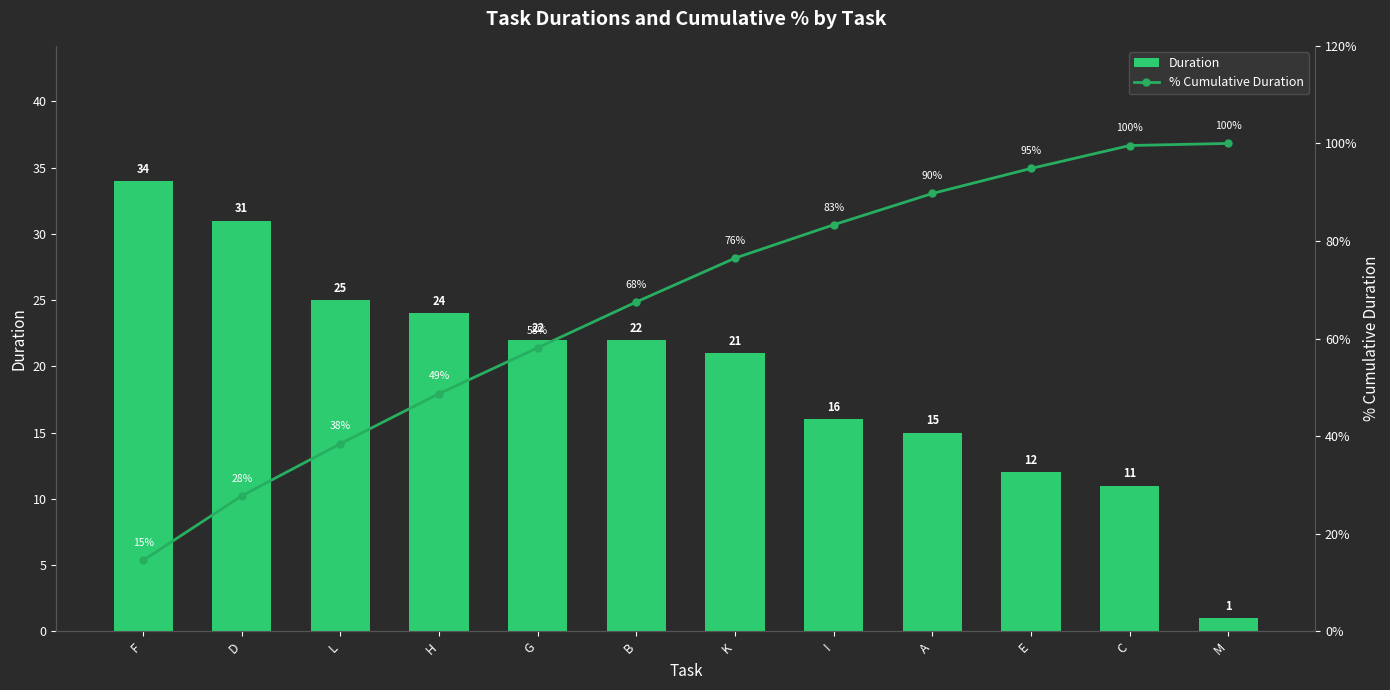

What is the greatest value displayed?

100.0